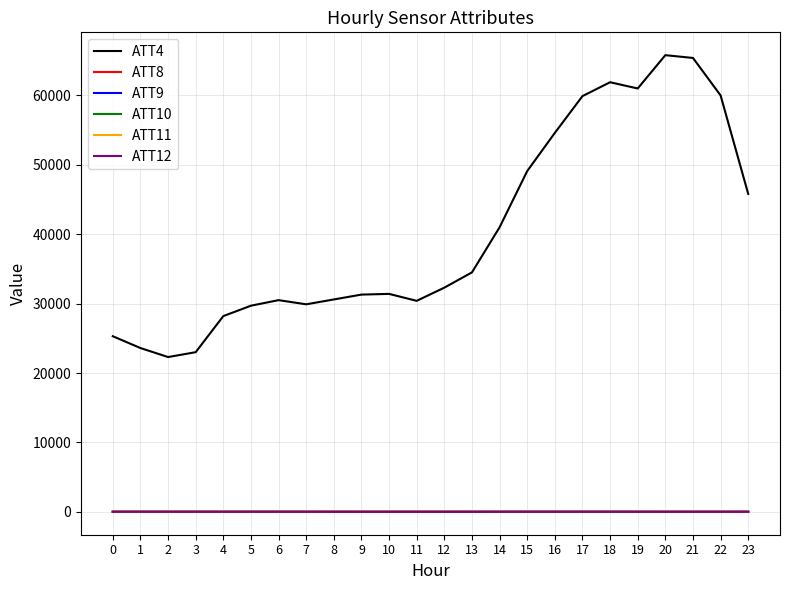

Which series has the largest total across all categories?

ATT4